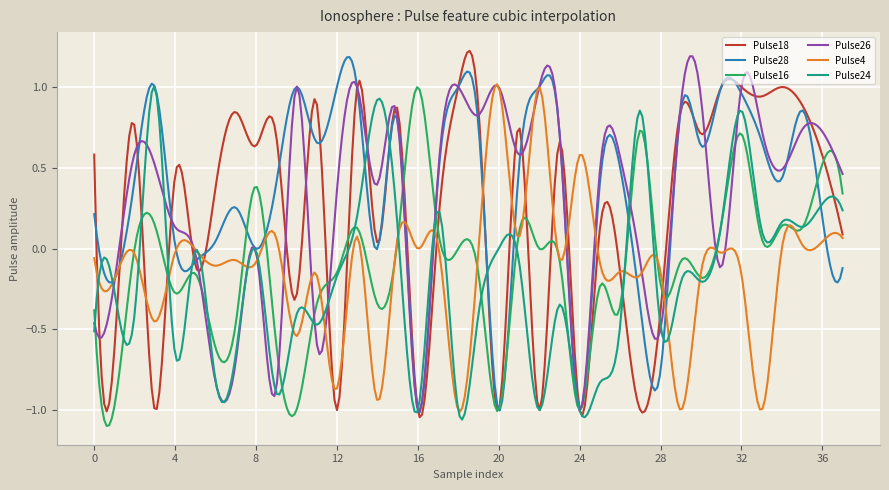

Does the chart have visible grid lines?

Yes